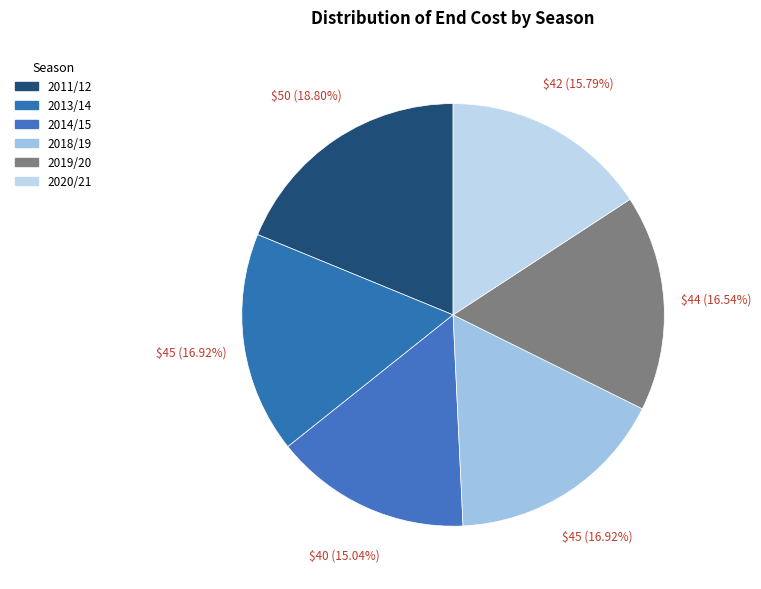

What is the smallest slice in the pie chart?

2014/15